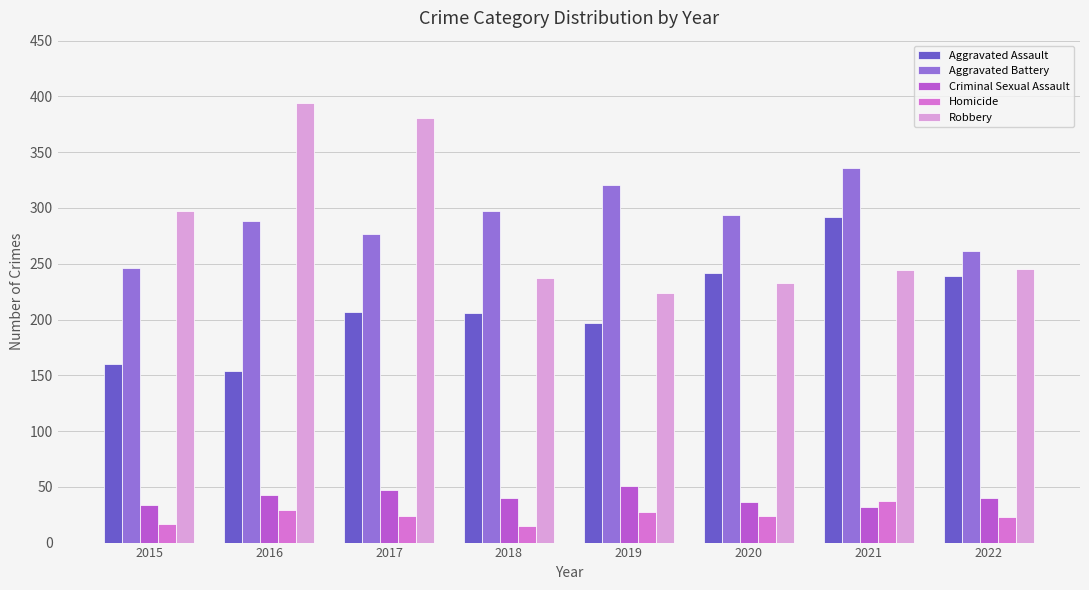

The Aggravated Battery series shows 442 at 2018. True or false?

False